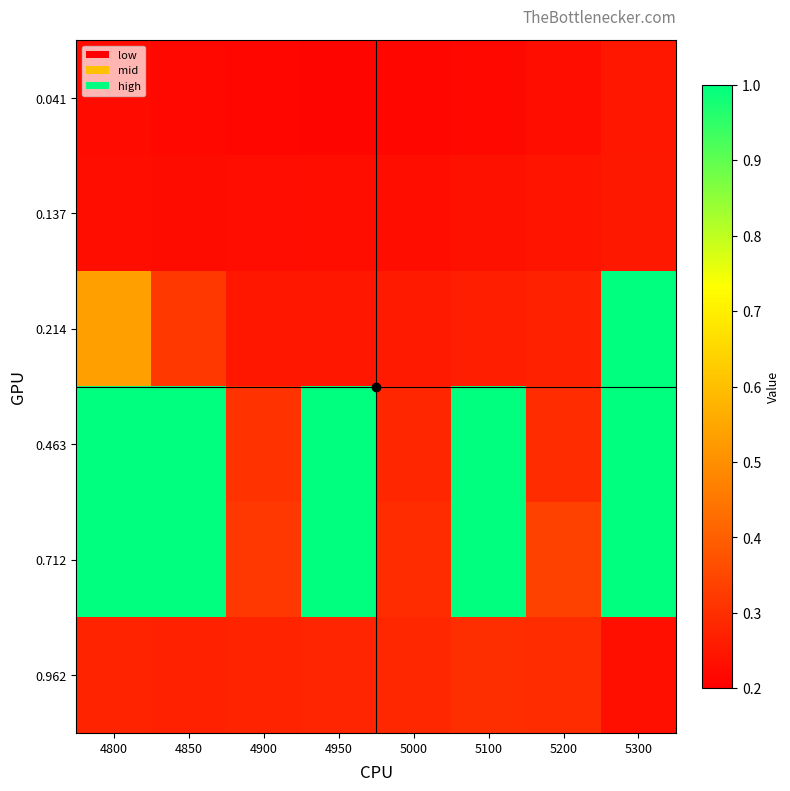

Rank the series at 4900 from highest to lowest value.

0.712, 0.463, 0.962, 0.214, 0.137, 0.041